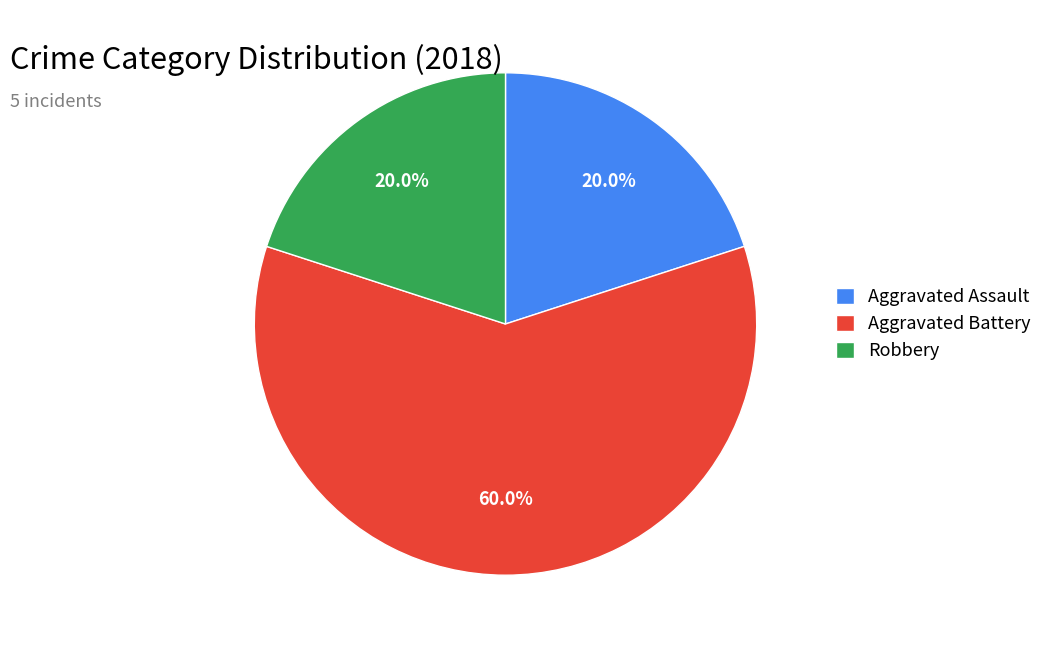

Approximately how many times larger is the value at Robbery compared to Aggravated Battery?

0.3